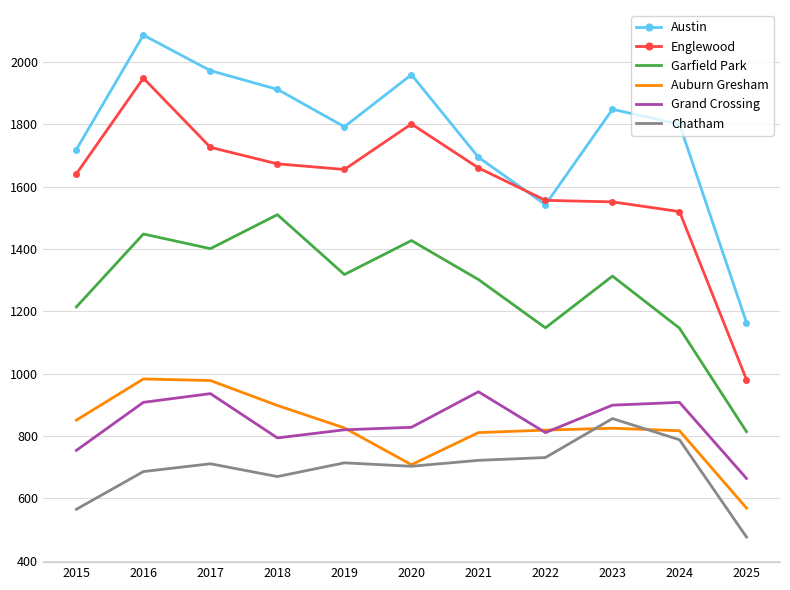

Which category has the lowest value in the Austin series?

2025